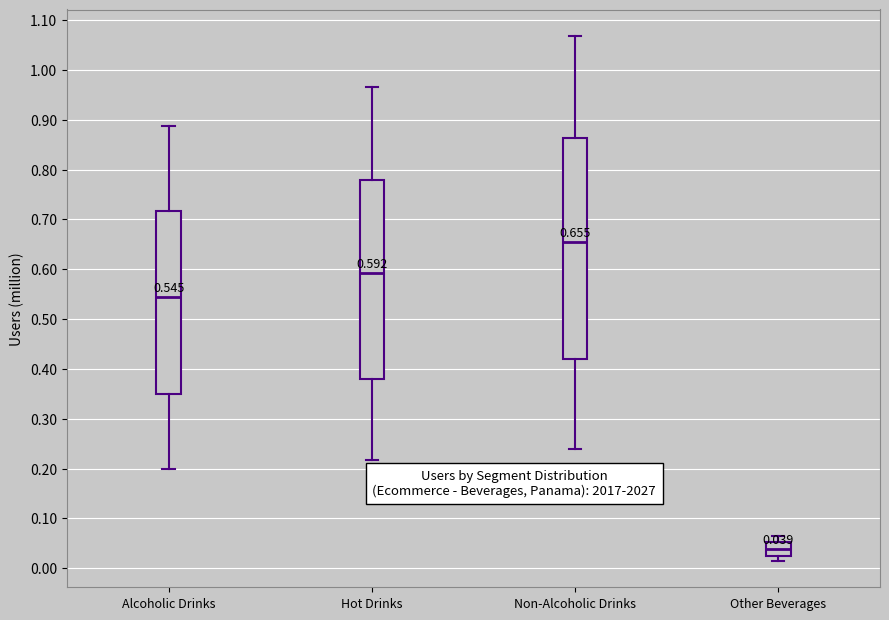

Comparing the boxes themselves (not the whiskers), which one is the tallest?

Non-Alcoholic Drinks